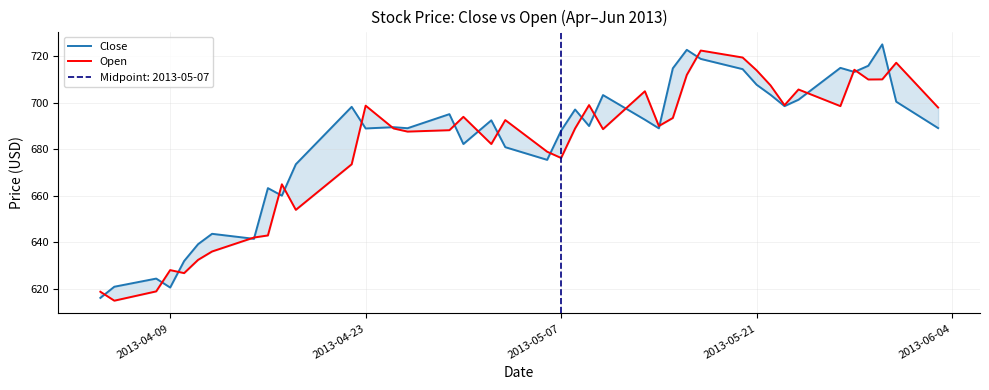

Rank the series by their maximum value, from lowest to highest.

Open, Close